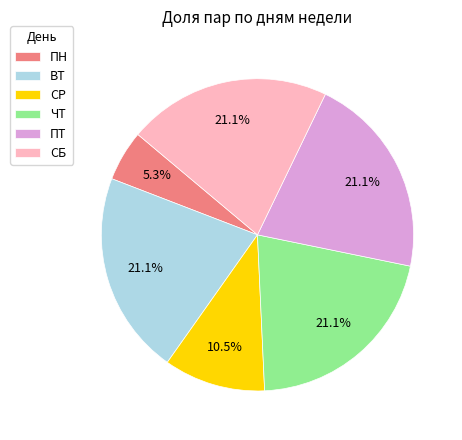

How many segments does this pie chart have?

6